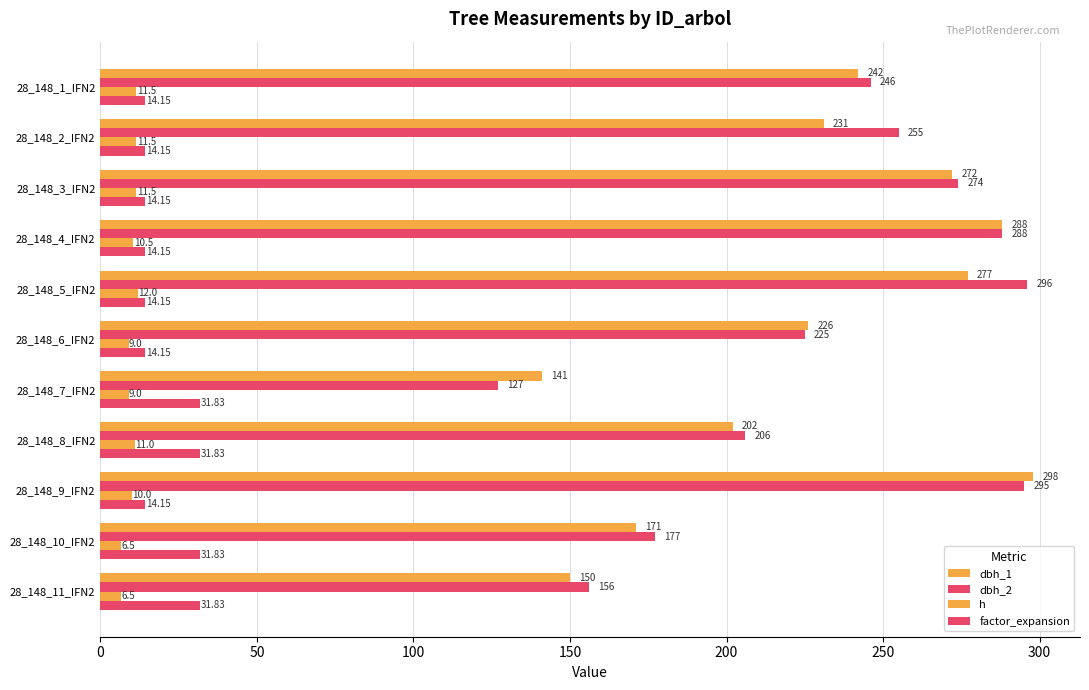

How many data points in h are less than 10?

4